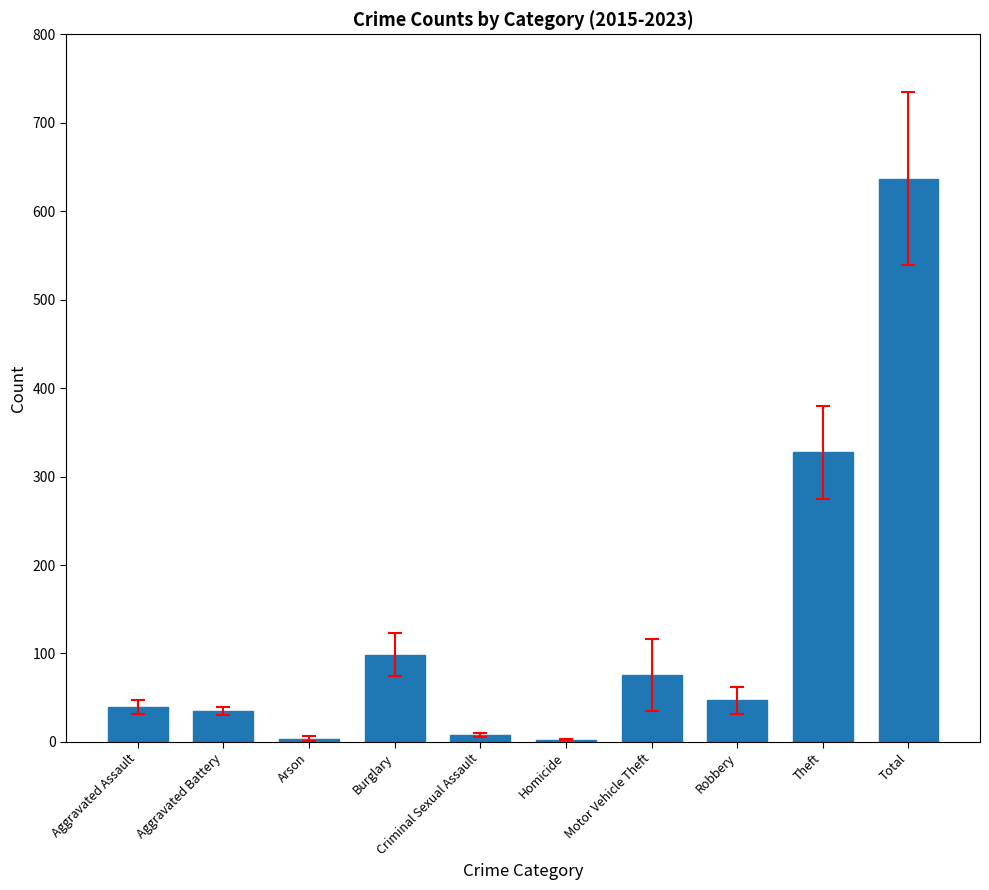

Are the bars horizontal?

No